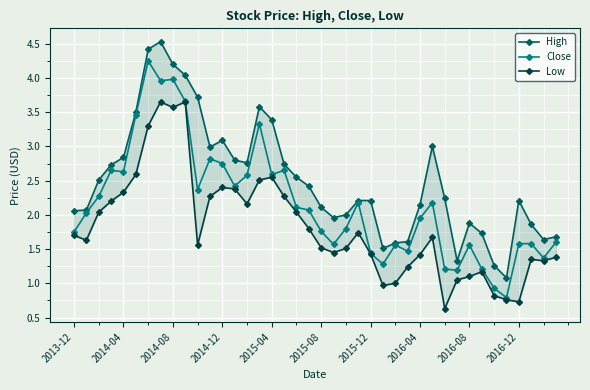

What is the highest value of the High series?

4.5